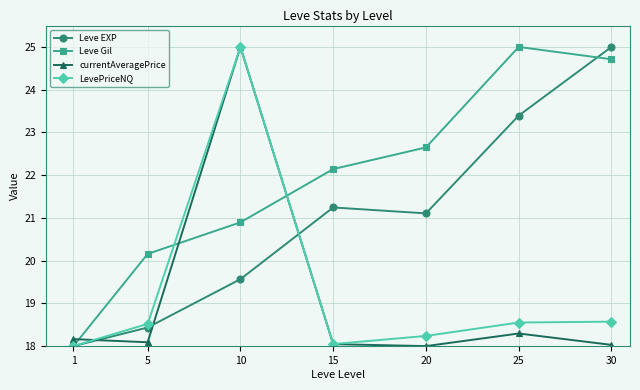

What is the minimum value shown in the chart?

18.0